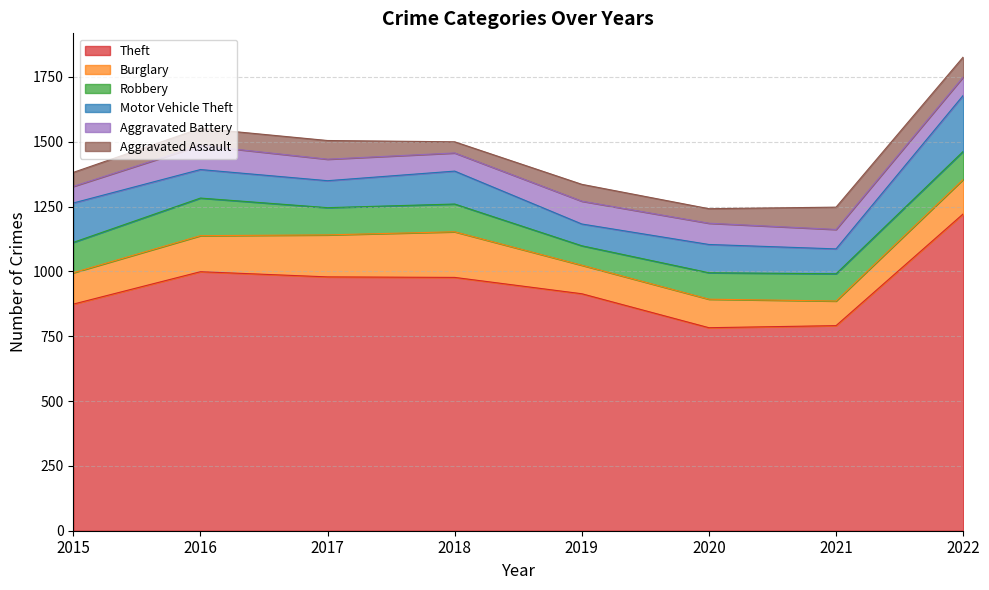

Which series has the largest range (max minus min)?

Theft